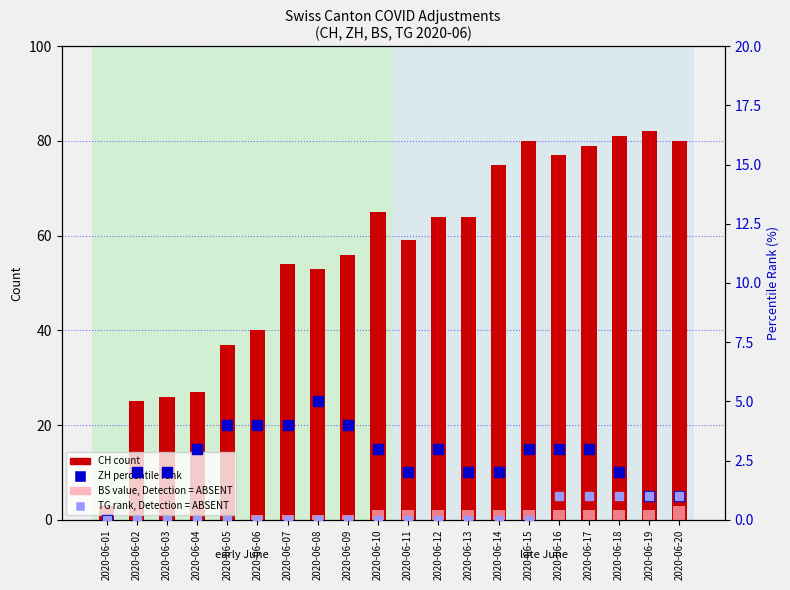

What is the maximum value for CH (count)?

82